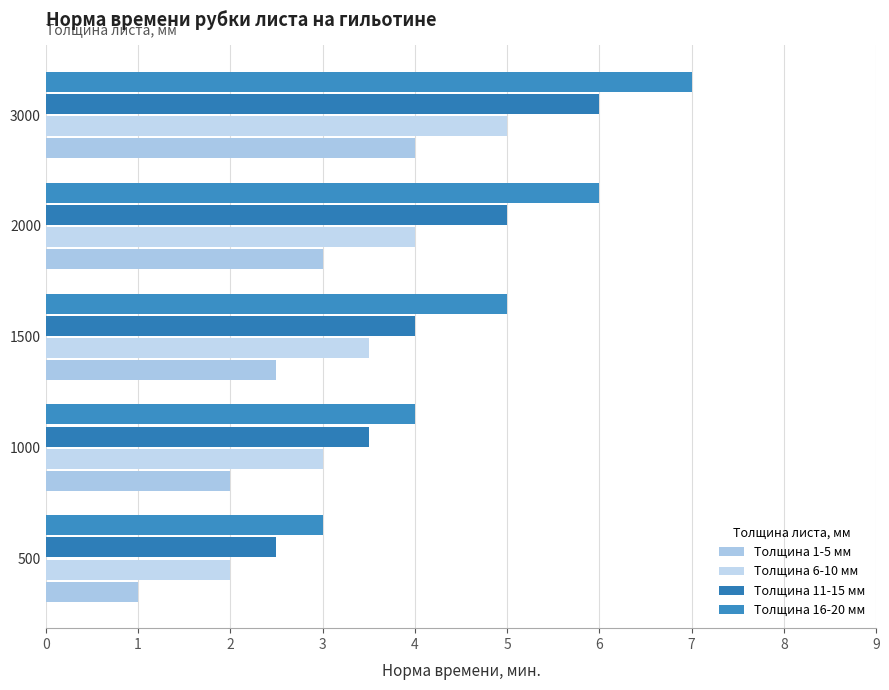

What is the difference between the second highest and minimum values in the Толщина 11-15 мм series?

2.5